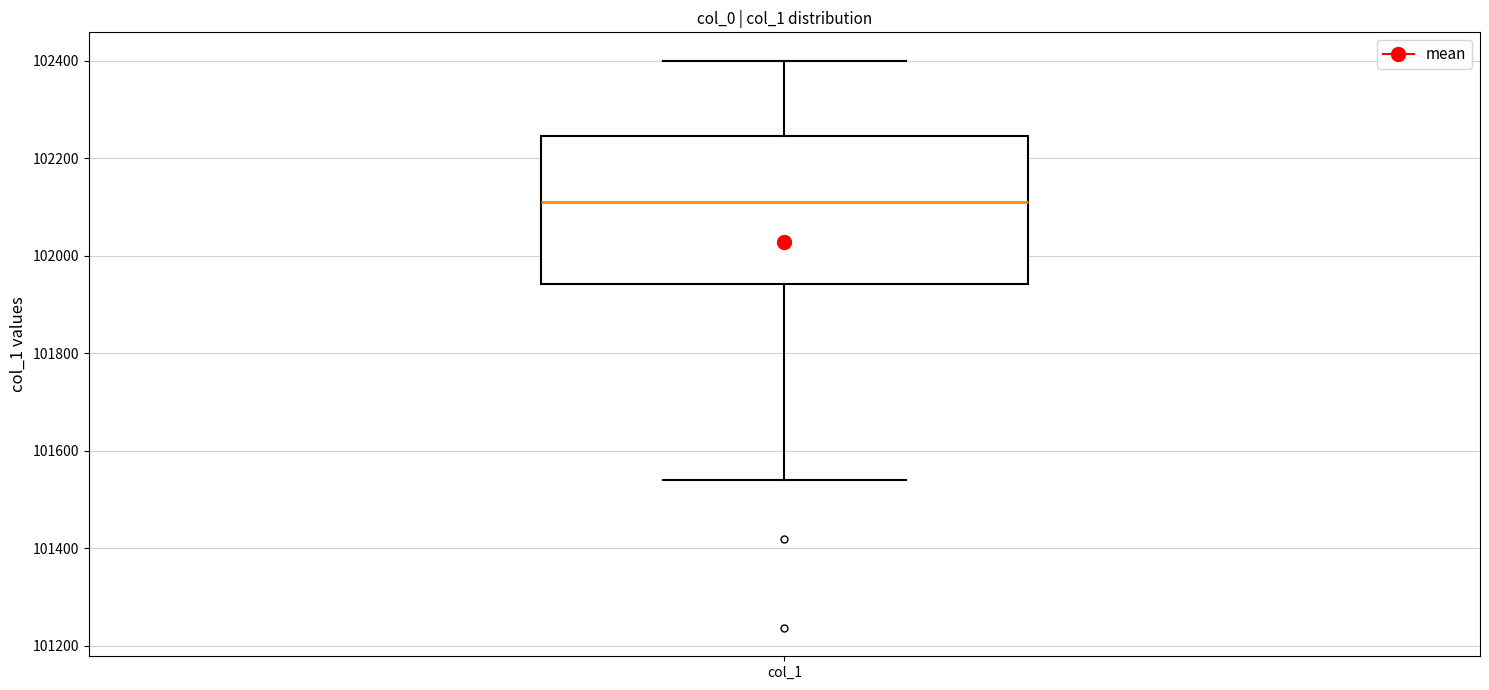

Where does the upper whisker of the box for col_1 end on the y-axis? The values are not printed on the chart, so give them approximately, as read against the axis.

102400